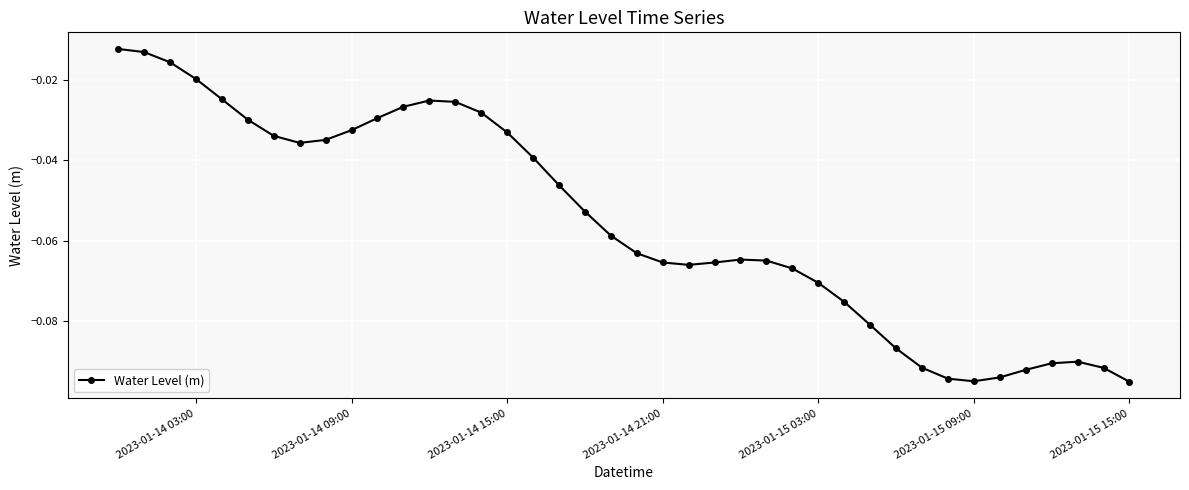

What is the difference between the second highest and second lowest values?

0.1